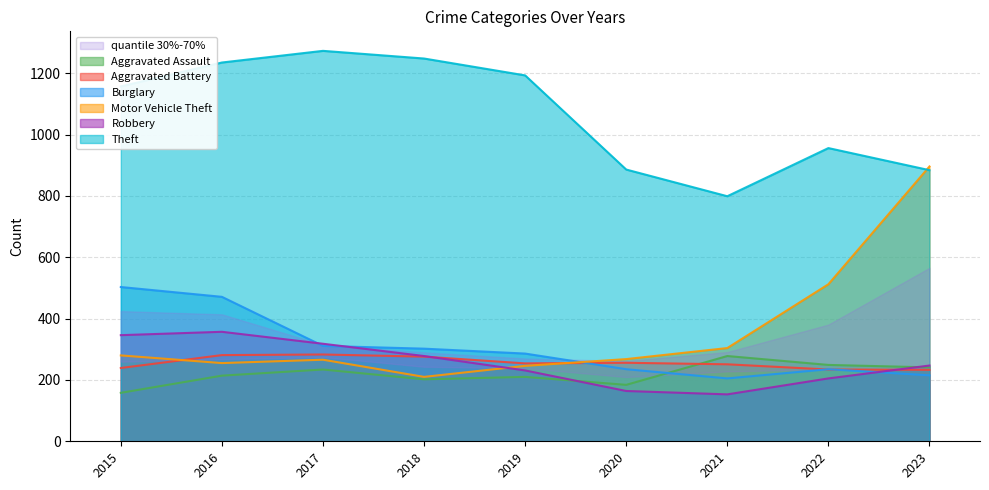

In Aggravated Assault, how many points are lower than both neighbors (excluding endpoints)?

2